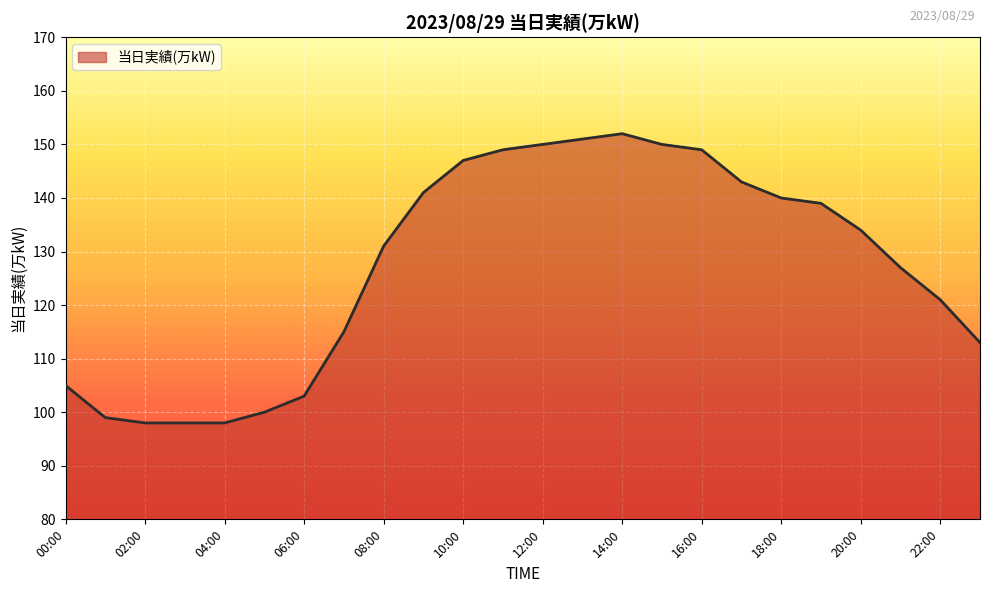

What is the greatest value displayed?

152